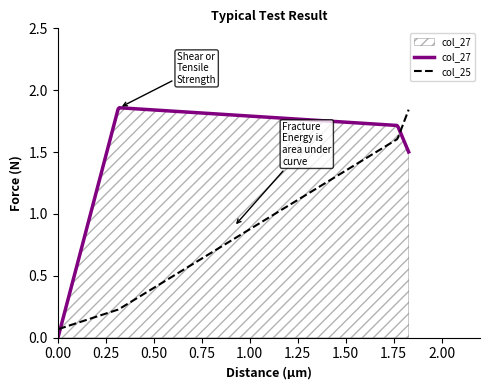

List the series in order of their overall mean, lowest first.

col_25, col_27